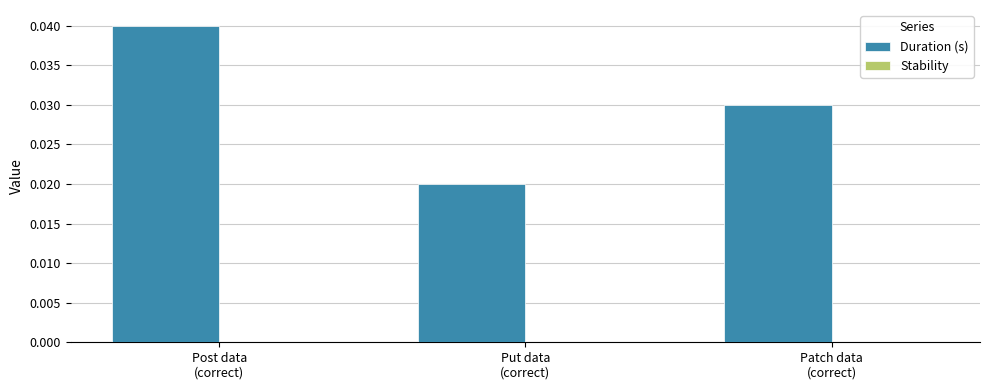

Count the values in the range 0 to 1.

3